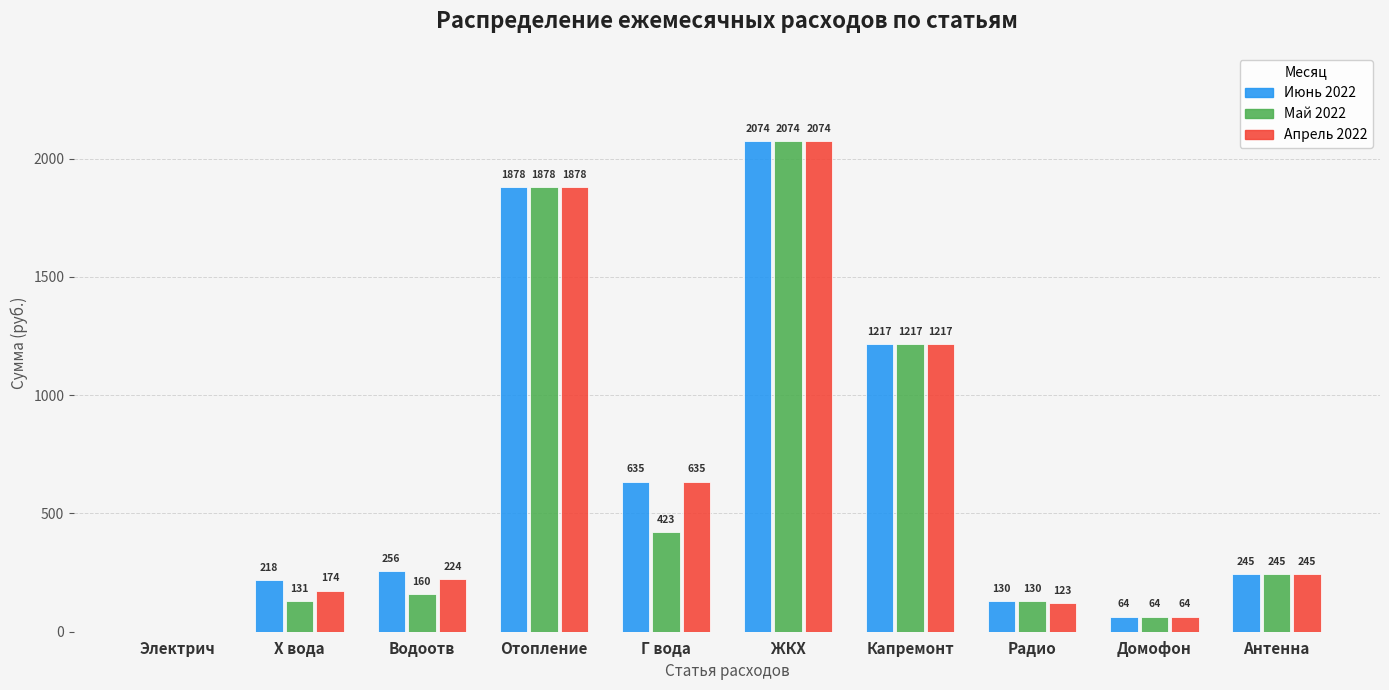

What is the approximate value of Апрель 2022 at Г вода?

635.0